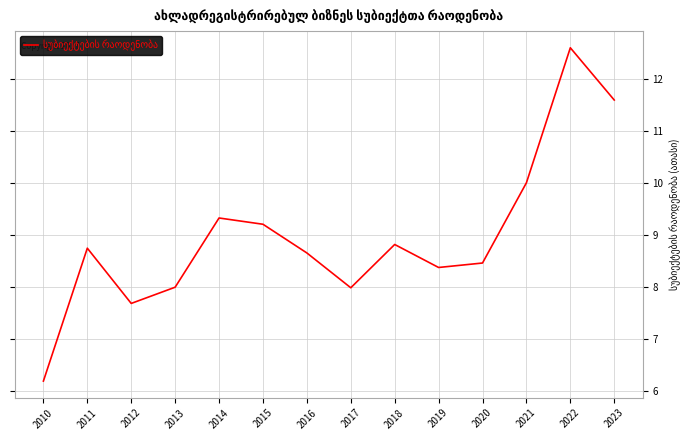

The chart shows a value of 7.7 at 2012. True or false?

True